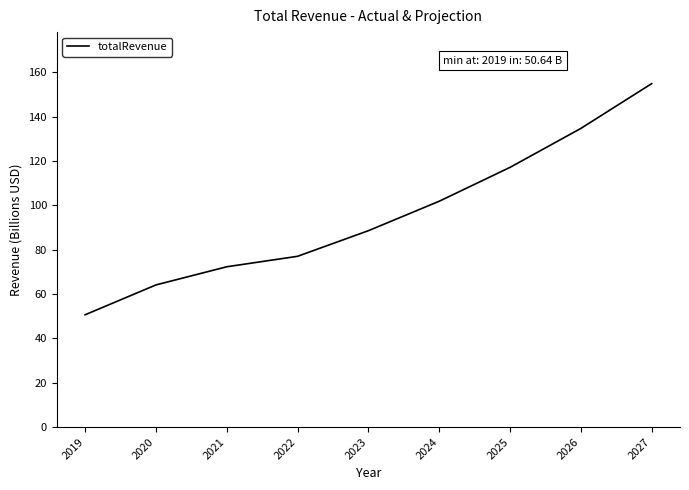

What is the difference between the maximum and minimum values?

104.3